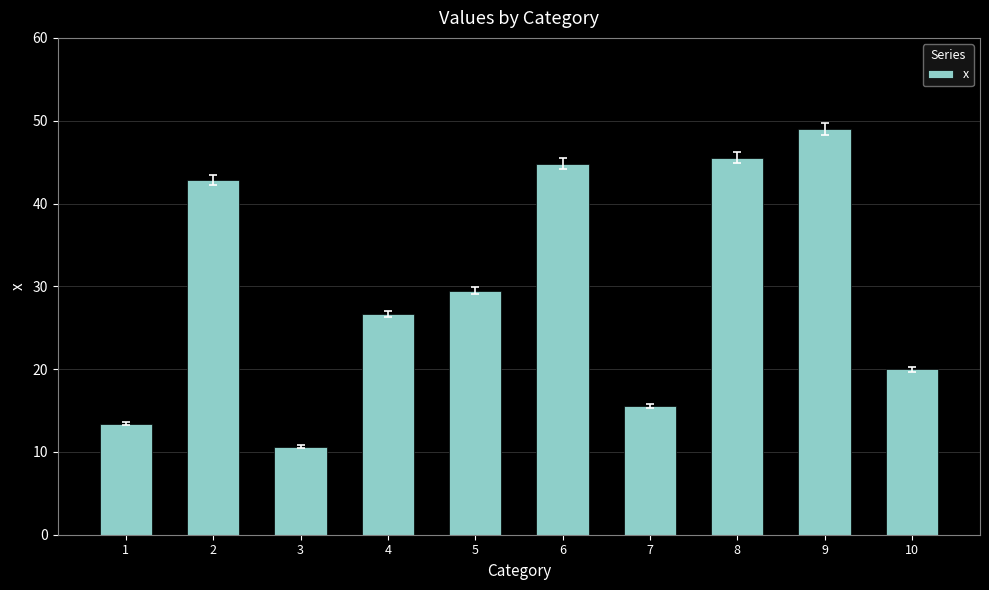

What is the smallest value displayed?

10.6